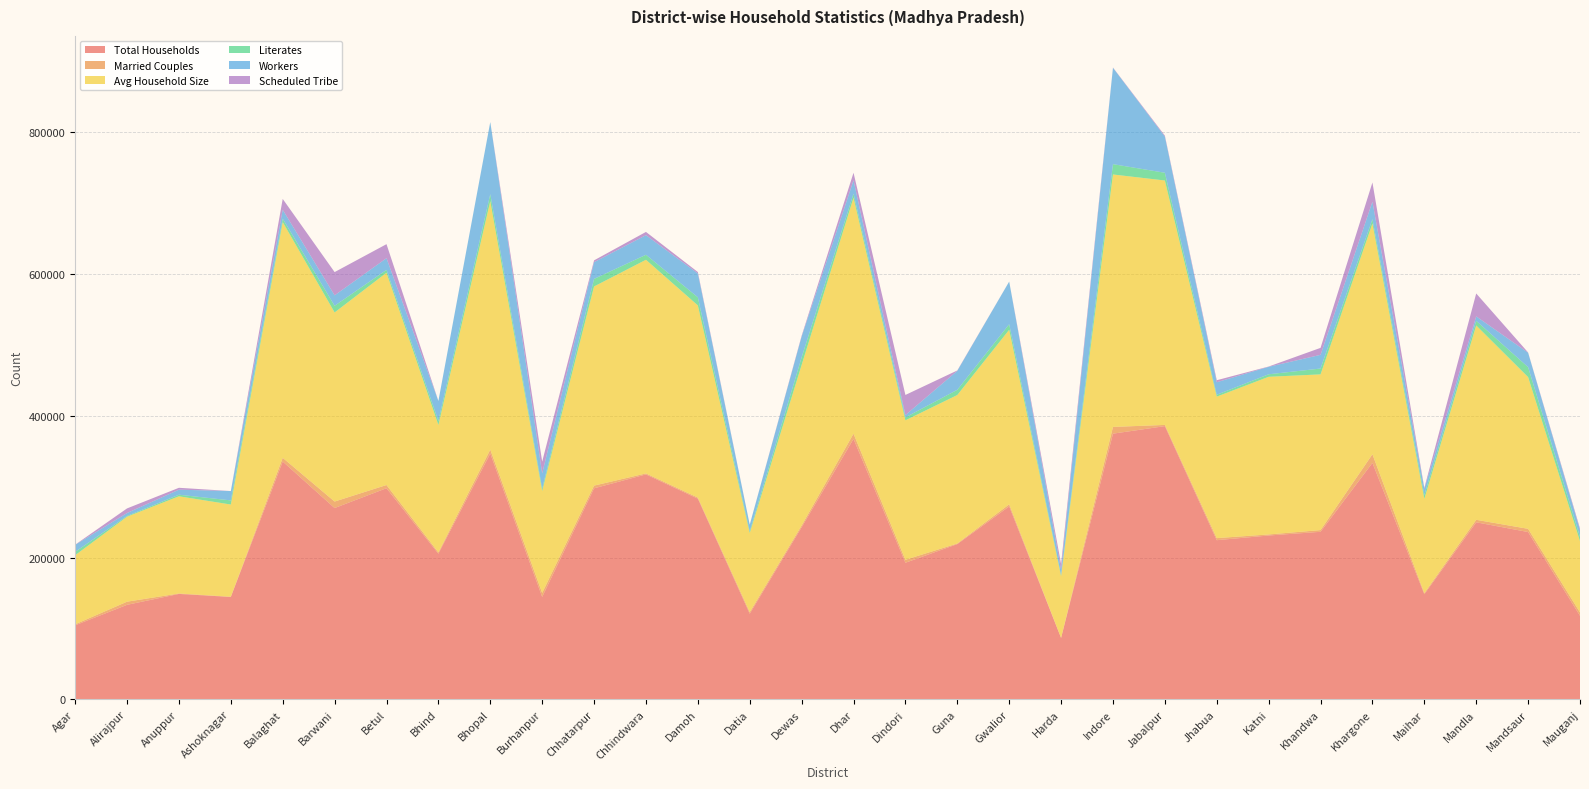

Reading right to left, extract all data points from this chart.

Total Households: Mauganj=117731	Mandsaur=235952	Mandla=249716	Maihar=148129	Khargone=333610	Khandwa=236291	Katni=231065	Jhabua=224470	Jabalpur=385476	Indore=374835	Harda=86385	Gwalior=272169	Guna=218925	Dindori=192622	Dhar=367483	Dewas=242753	Datia=120640	Damoh=283121	Chhindwara=317308	Chhatarpur=297697	Burhanpur=144394	Bhopal=346848	Bhind=205418	Betul=297852	Barwani=269843	Balaghat=335520	Ashoknagar=144318	Anuppur=148602	Alirajpur=133209	Agar=104302
Married Couples: Mauganj=4807	Mandsaur=4545	Mandla=3514	Maihar=1604	Khargone=12133	Khandwa=2427	Katni=1485	Jhabua=2920	Jabalpur=1703	Indore=9520	Harda=199	Gwalior=2923	Guna=857	Dindori=4169	Dhar=7336	Dewas=2428	Datia=2323	Damoh=1512	Chhindwara=1399	Chhatarpur=3796	Burhanpur=5634	Bhopal=5468	Bhind=1789	Betul=4483	Barwani=9172	Balaghat=5207	Ashoknagar=327	Anuppur=615	Alirajpur=4433	Agar=1426
Avg Household Size: Mauganj=100544	Mandsaur=214212	Mandla=274355	Maihar=133084	Khargone=325714	Khandwa=219819	Katni=222567	Jhabua=199733	Jabalpur=345055	Indore=356367	Harda=87077	Gwalior=246368	Guna=209587	Dindori=196883	Dhar=333075	Dewas=226650	Datia=111559	Damoh=271252	Chhindwara=301591	Chhatarpur=281140	Burhanpur=143788	Bhopal=350716	Bhind=179878	Betul=299651	Barwani=266927	Balaghat=332790	Ashoknagar=130143	Anuppur=137210	Alirajpur=119970	Agar=97508
Literates: Mauganj=6116	Mandsaur=14040	Mandla=6486	Maihar=5374	Khargone=6209	Khandwa=8246	Katni=3546	Jhabua=2659	Jabalpur=10901	Indore=14561	Harda=1535	Gwalior=7865	Guna=7396	Dindori=4132	Dhar=5669	Dewas=10757	Datia=2433	Damoh=11447	Chhindwara=7059	Chhatarpur=10690	Burhanpur=3436	Bhopal=9857	Bhind=5571	Betul=4048	Barwani=9409	Balaghat=4808	Ashoknagar=5834	Anuppur=2222	Alirajpur=1019	Agar=4752
Workers: Mauganj=9692	Mandsaur=20370	Mandla=6314	Maihar=8831	Khargone=24643	Khandwa=19339	Katni=10533	Jhabua=17647	Jabalpur=51042	Indore=136049	Harda=7213	Gwalior=60228	Guna=26770	Dindori=3292	Dhar=18819	Dewas=29270	Datia=9394	Damoh=33719	Chhindwara=27683	Chhatarpur=23621	Burhanpur=21542	Bhopal=101857	Bhind=28355	Betul=16532	Barwani=14777	Balaghat=12616	Ashoknagar=13205	Anuppur=7100	Alirajpur=4195	Agar=9885
Scheduled Tribe: Mauganj=2159	Mandsaur=330	Mandla=32350	Maihar=1278	Khargone=27126	Khandwa=9826	Katni=421	Jhabua=2842	Jabalpur=1432	Indore=355	Harda=8263	Gwalior=0	Guna=544	Dindori=28390	Dhar=10771	Dewas=1197	Datia=0	Damoh=1933	Chhindwara=4590	Chhatarpur=2552	Burhanpur=16537	Bhopal=0	Bhind=0	Betul=19785	Barwani=32791	Balaghat=15279	Ashoknagar=0	Anuppur=2667	Alirajpur=6494	Agar=214